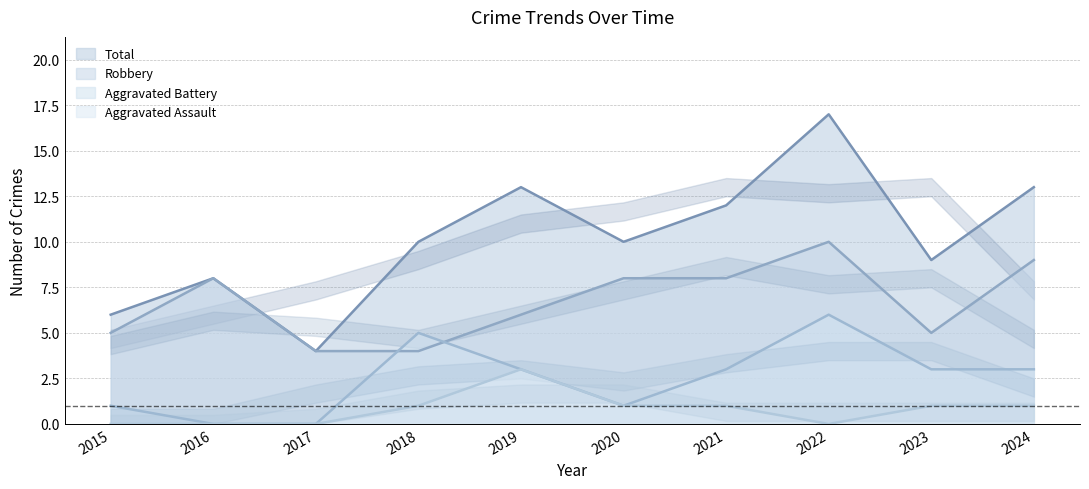

What is the spread (max minus min) of values at 2024?

12